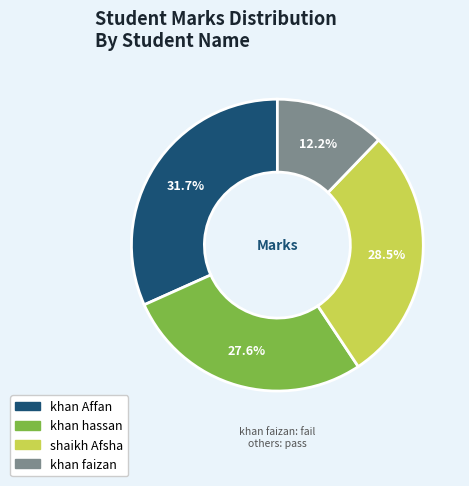

Combined, do khan Affan and shaikh Afsha account for over 50%?

Yes